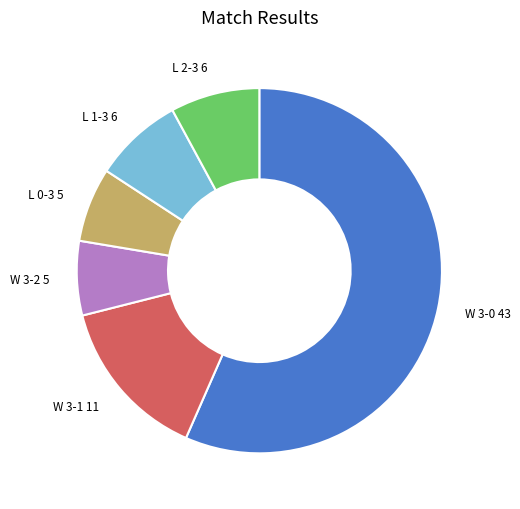

Is there any slice that represents more than half of the pie?

Yes